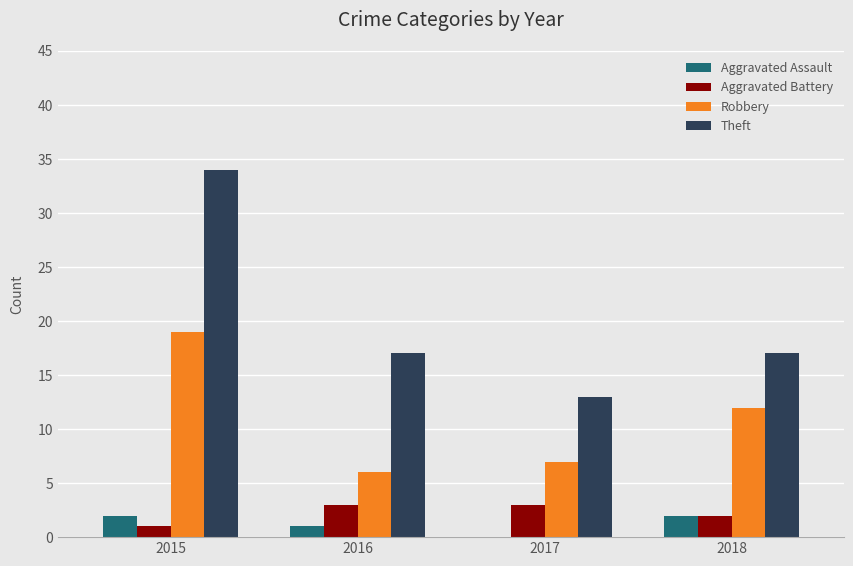

What is the sum of all Theft values?

81